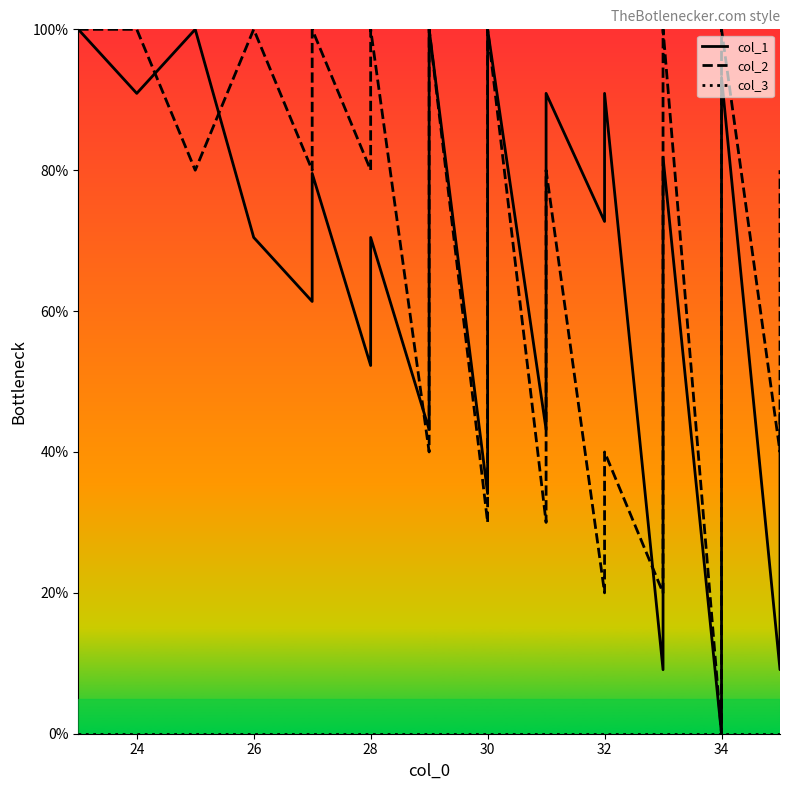

At which label is col_1 closest to 50?

28